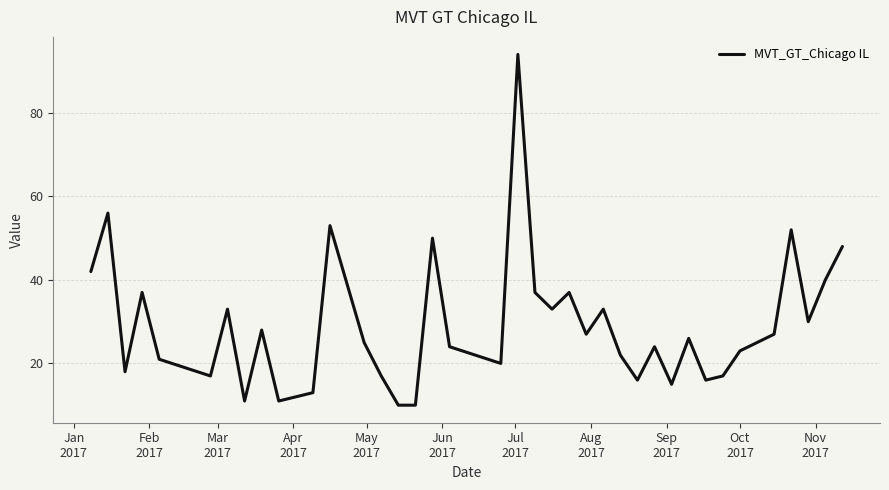

What is the smallest value displayed?

10